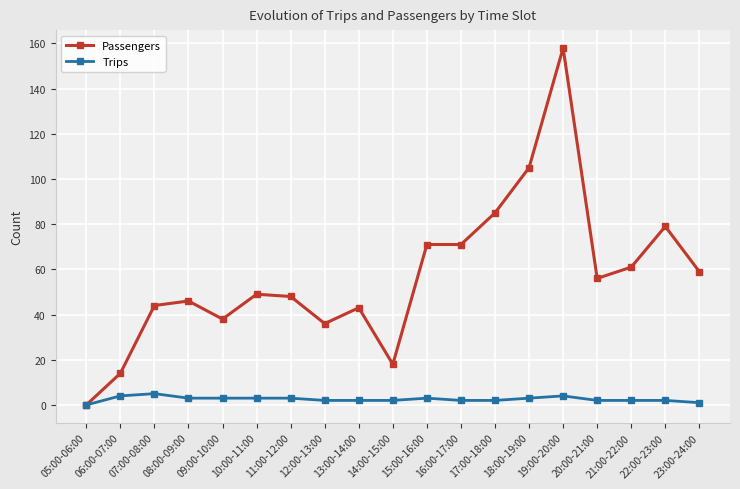

Rank the series by their maximum value, from lowest to highest.

Trips, Passengers